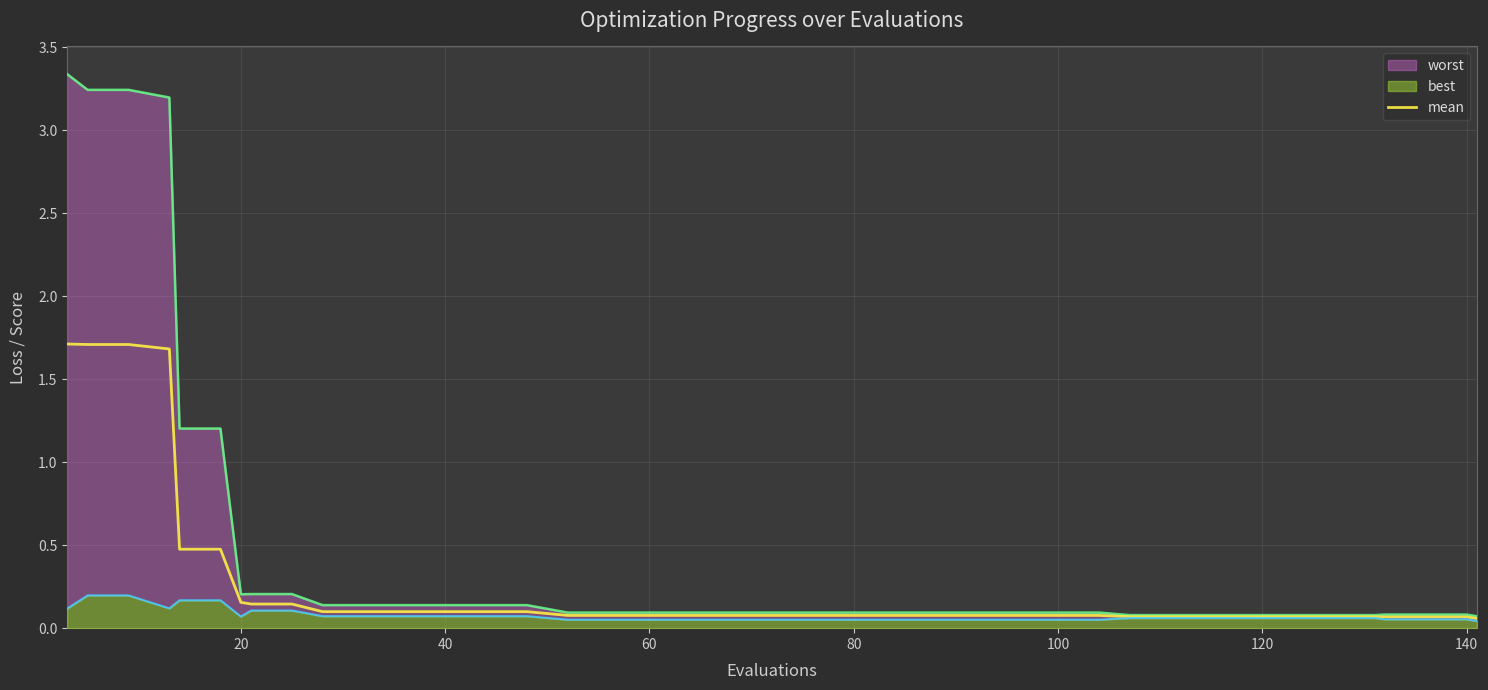

Is it true that the value at 20 is 0.0?

False